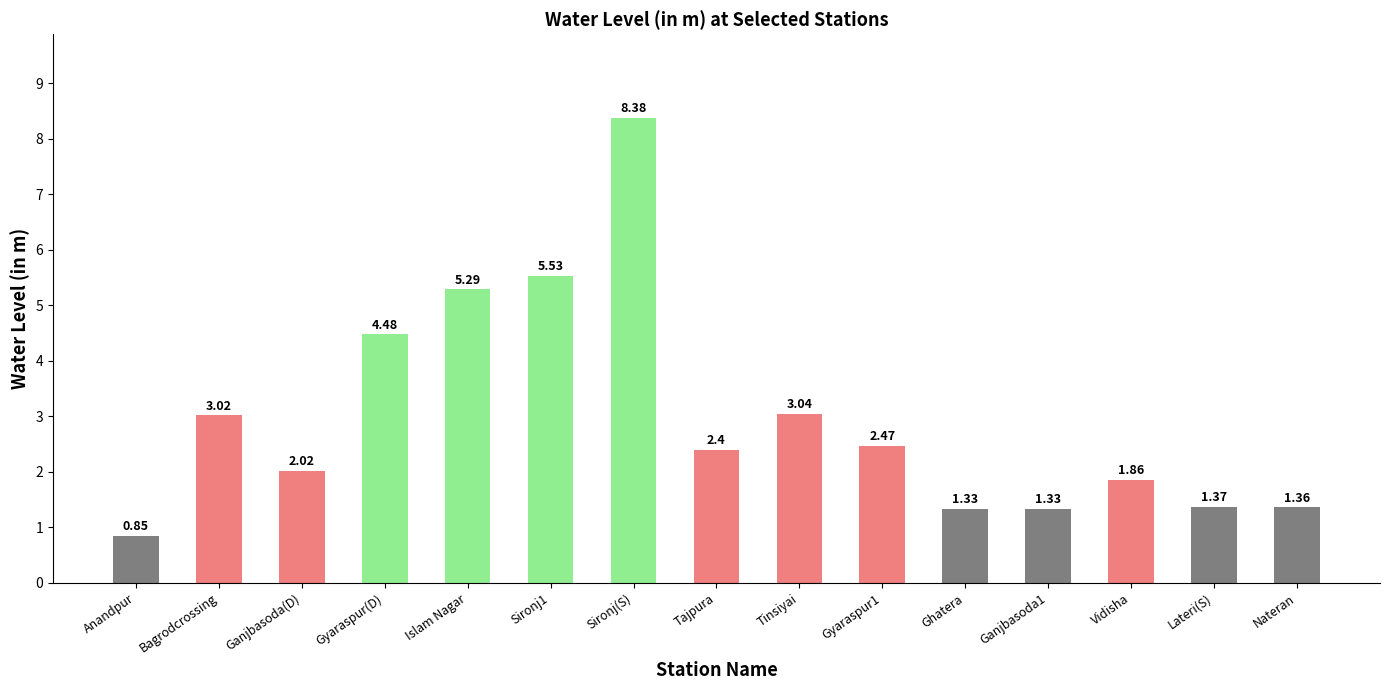

How many bars are there in total?

15